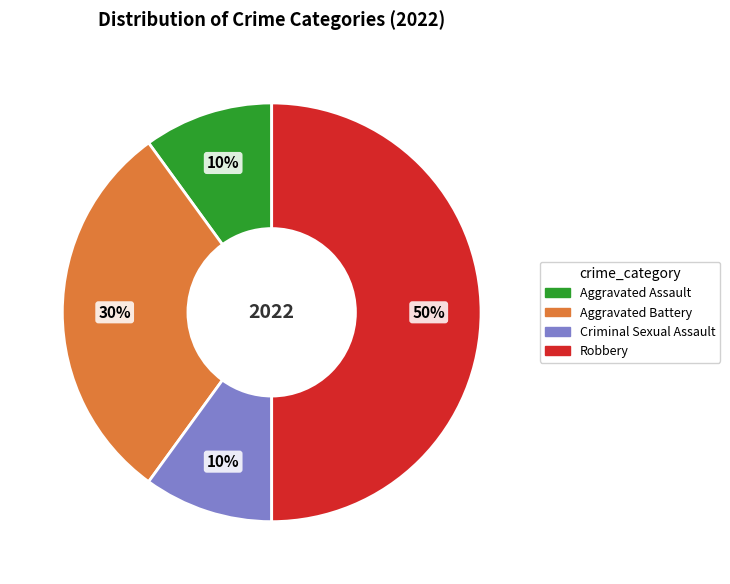

To the nearest percent, what percentage of the pie is Robbery?

50%